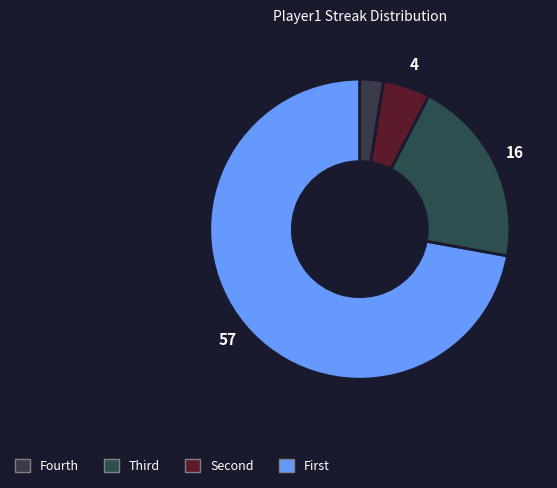

How many segments does this pie chart have?

4